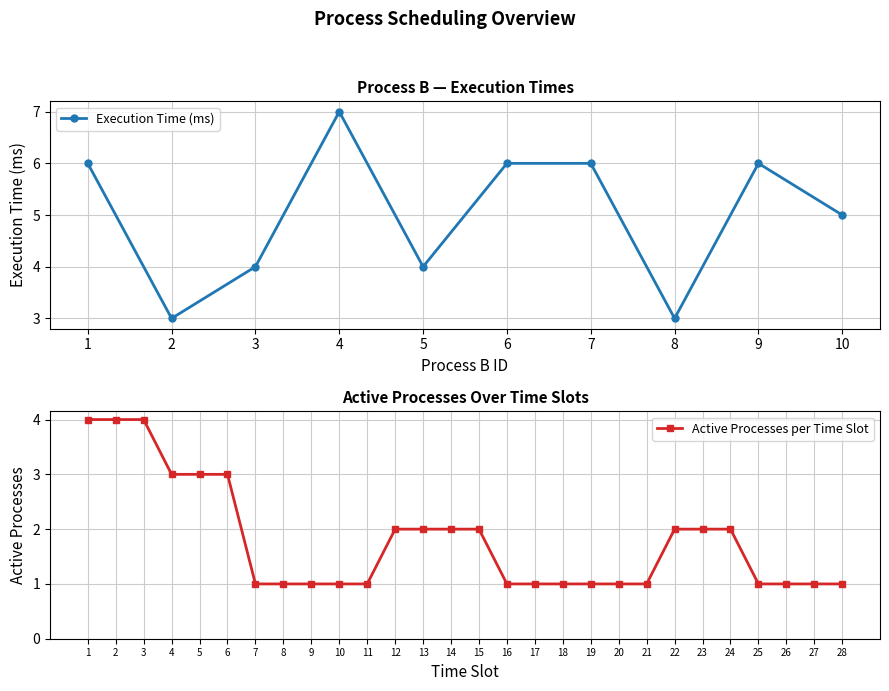

What is the maximum value for Execution Time (ms)?

7